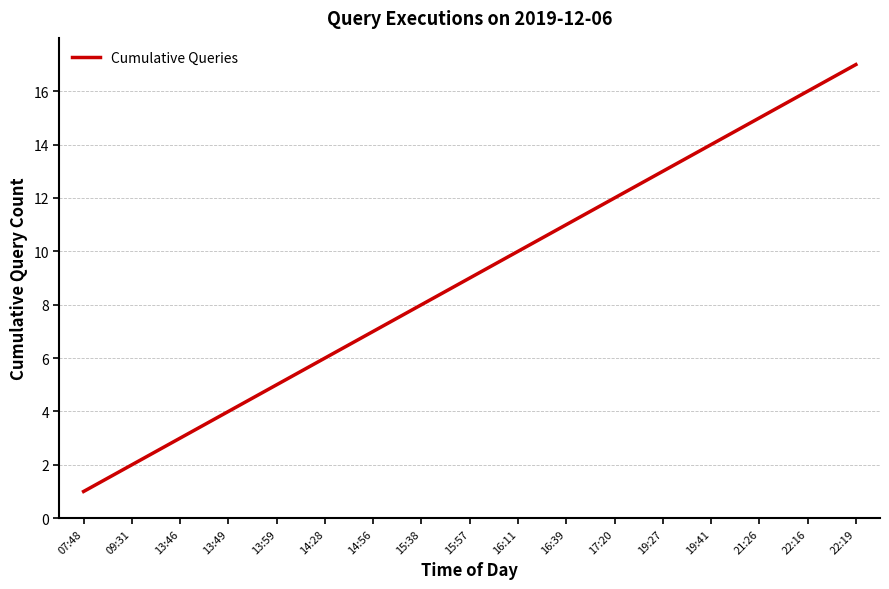

What is the greatest value displayed?

17